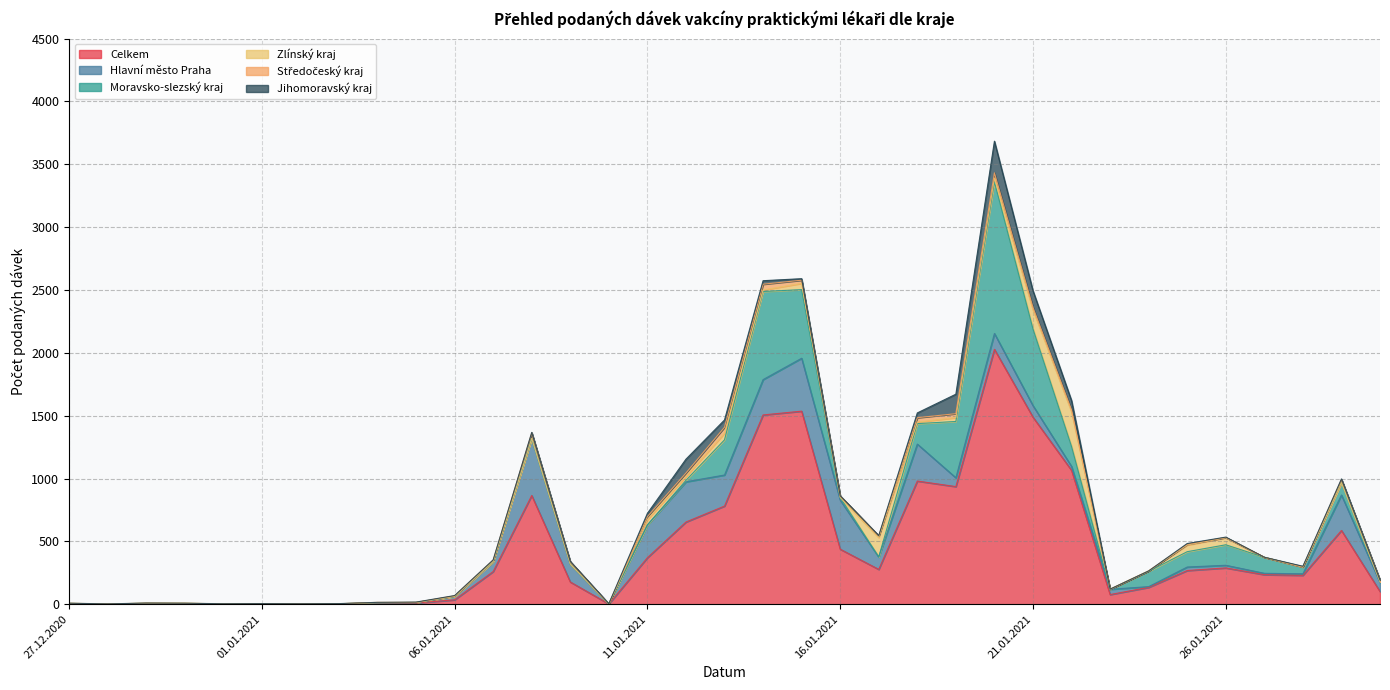

What are all the series names shown in the legend?

Celkem, Hlavní město Praha, Moravsko-slezský kraj, Zlínský kraj, Středočeský kraj, Jihomoravský kraj